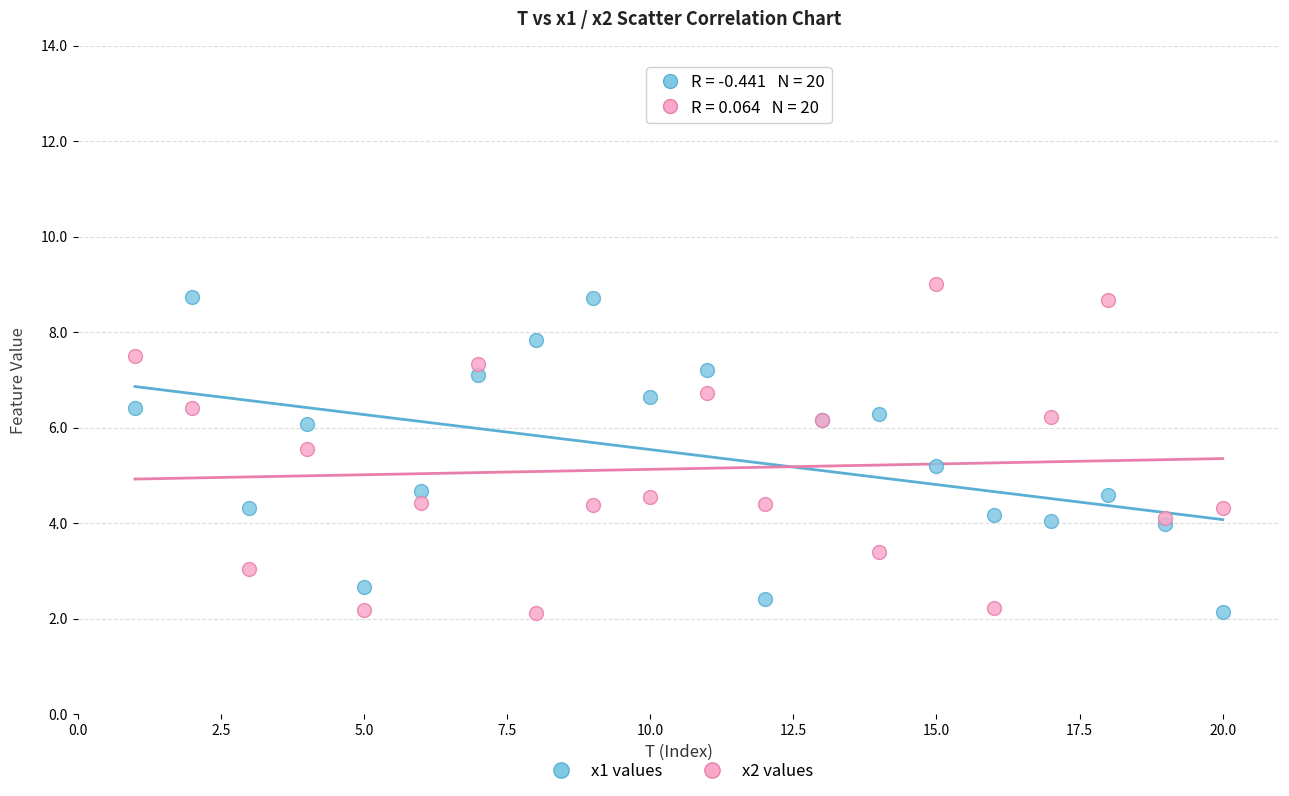

Across all series, what Y value is closest to 5?

5.2